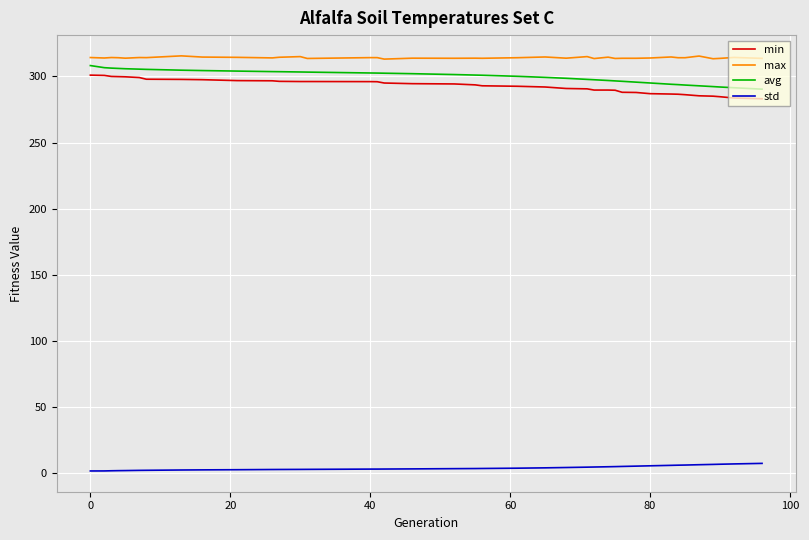

What is the highest value of the max series?

315.5